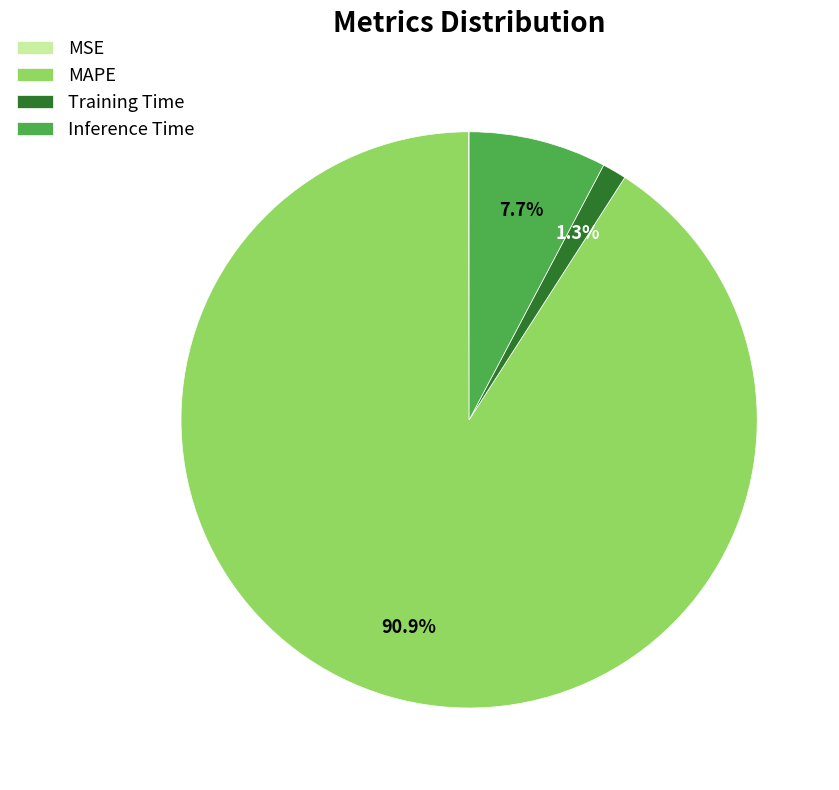

What is the largest slice in the pie chart?

MAPE